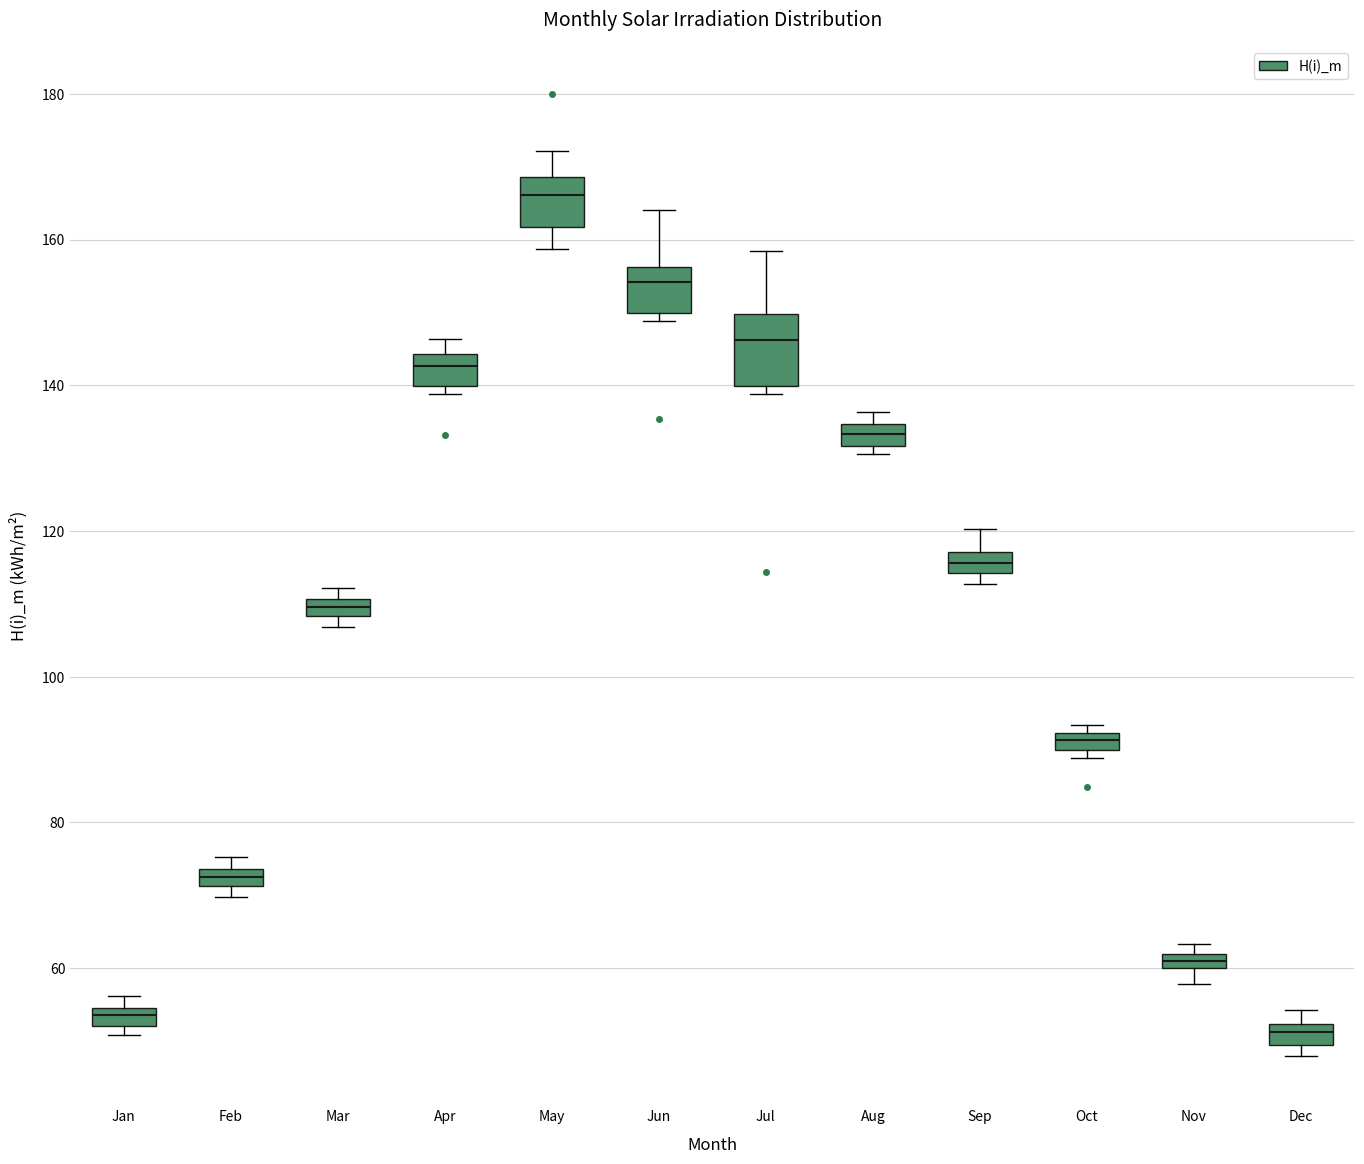

Where does the median line of the box for Jun sit on the y-axis? The values are not printed on the chart, so give them approximately, as read against the axis.

154